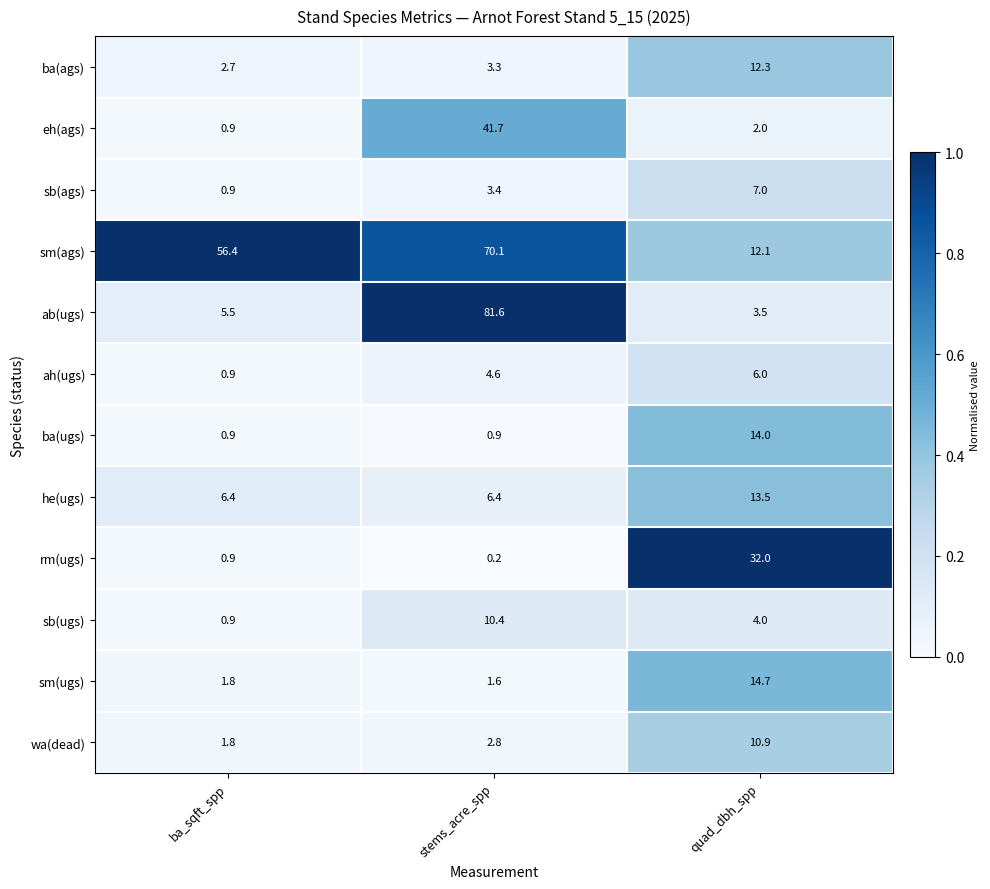

Which category has the lowest value across all series?

stems_acre_spp